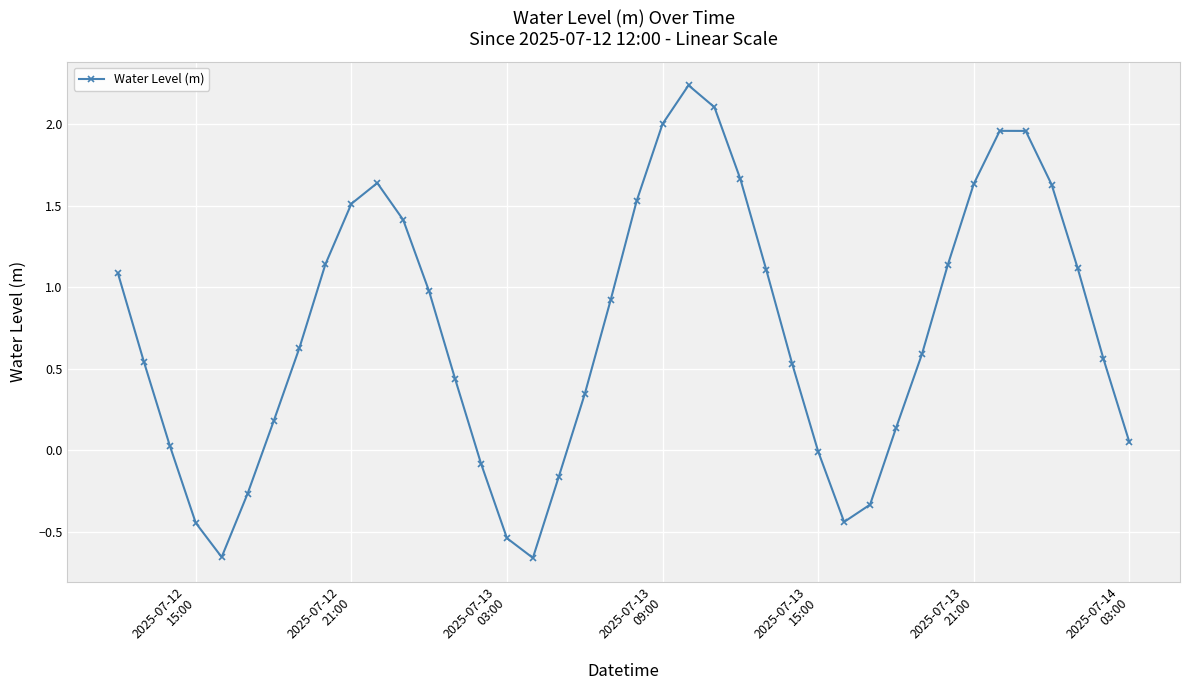

How many data points does each series have?

40